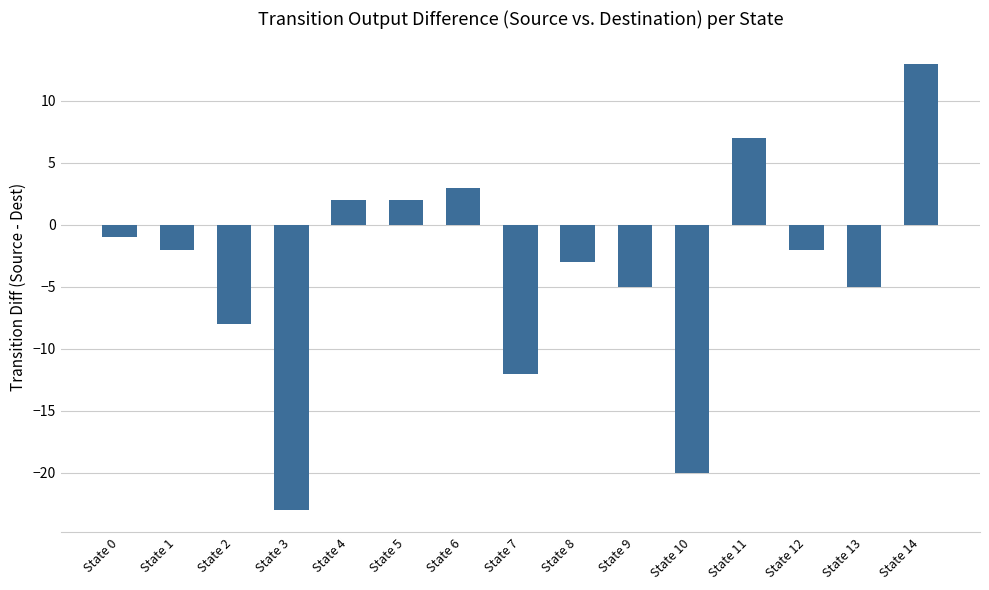

What is the smallest value displayed?

-23